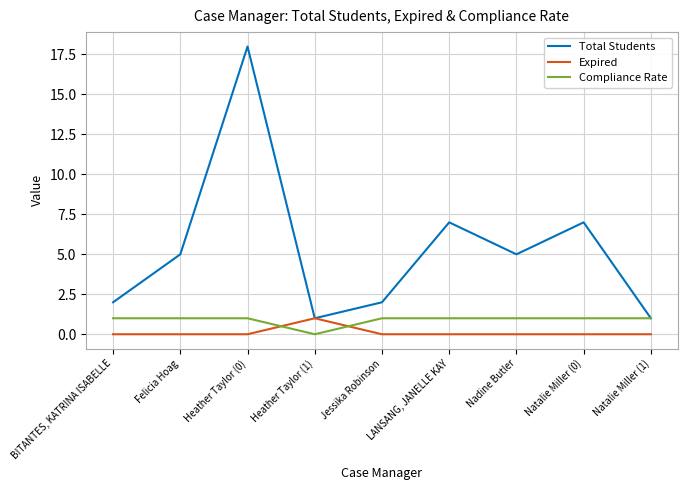

Count the Compliance Rate values in the range 1 to 2.

8